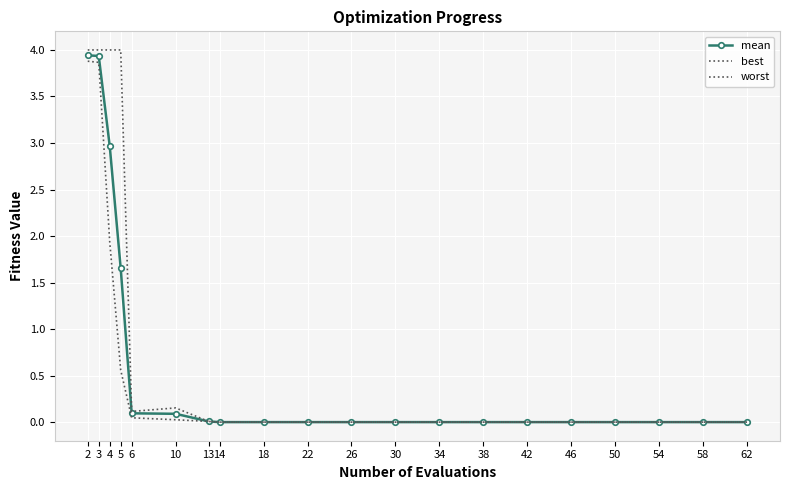

True or false: worst has a value of 0.0 at 30.

True